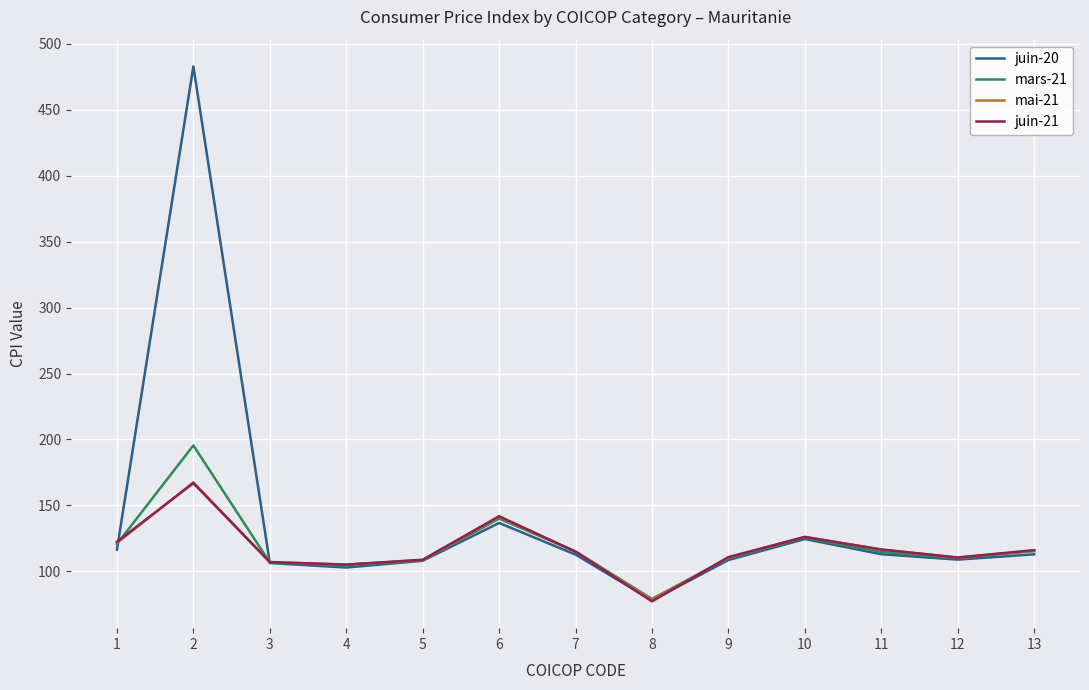

The value of juin-20 at 2 is 482.9. True or false?

True